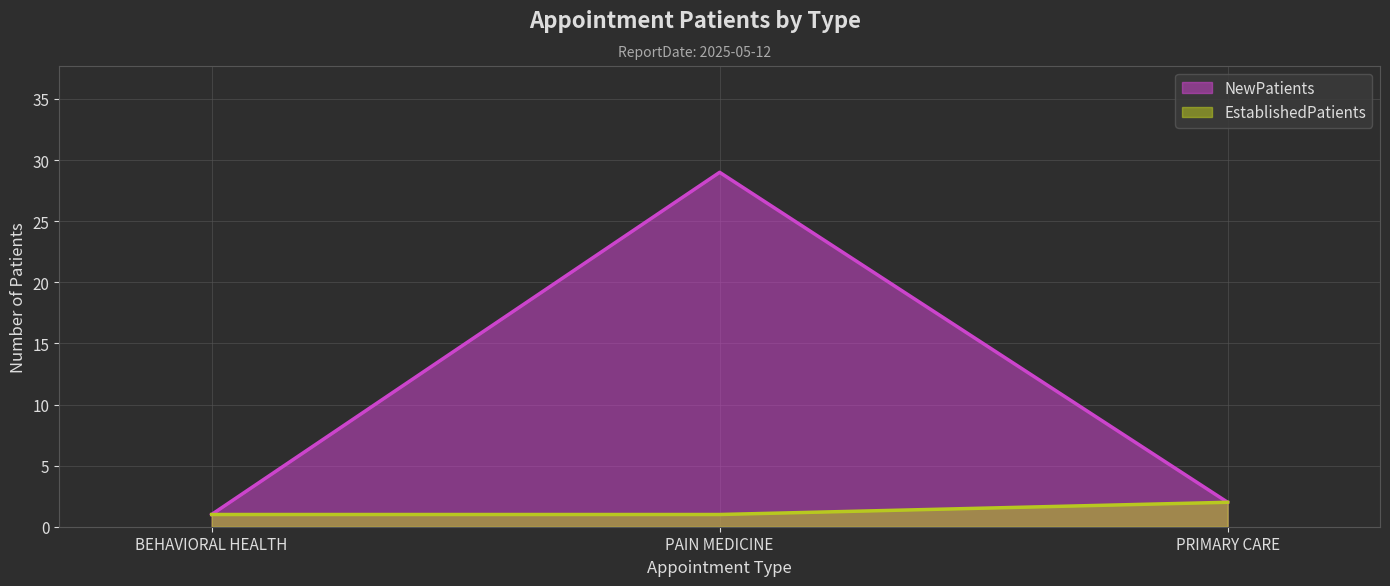

What is the value of the NewPatients point at the 2nd from the left?

29